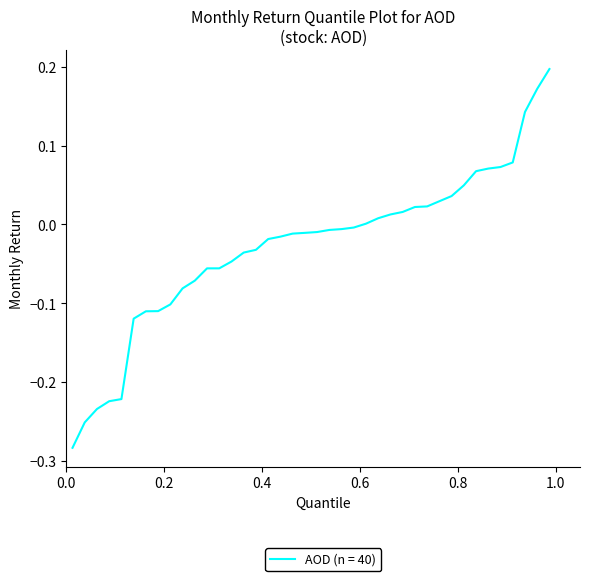

What is the difference between the maximum and minimum values?

0.5